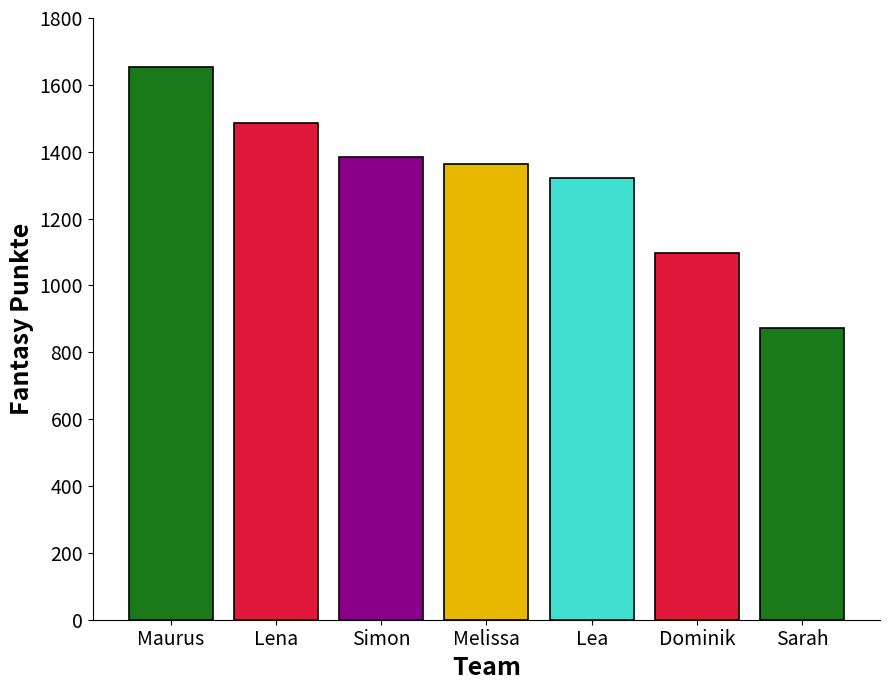

List the labels in order of value, largest first.

Maurus, Lena, Simon, Melissa, Lea, Dominik, Sarah